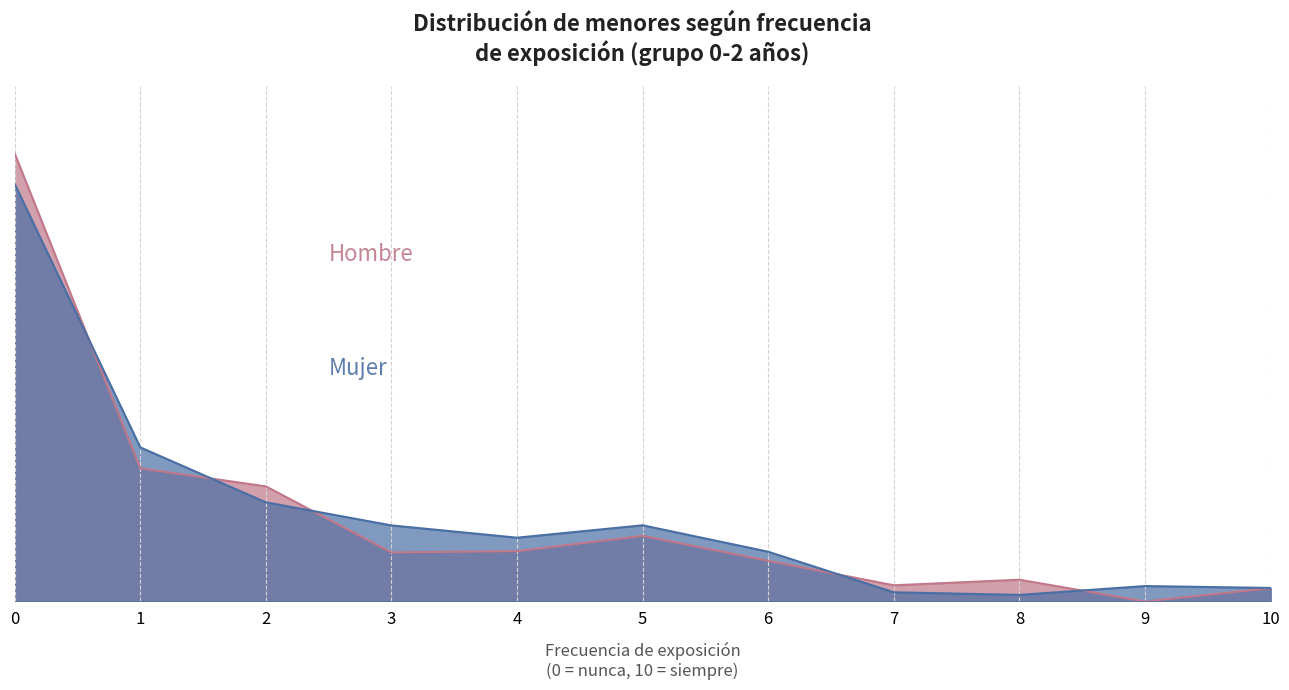

What is the value of the Mujer (N estimada) point at the 6th from the left?

9403